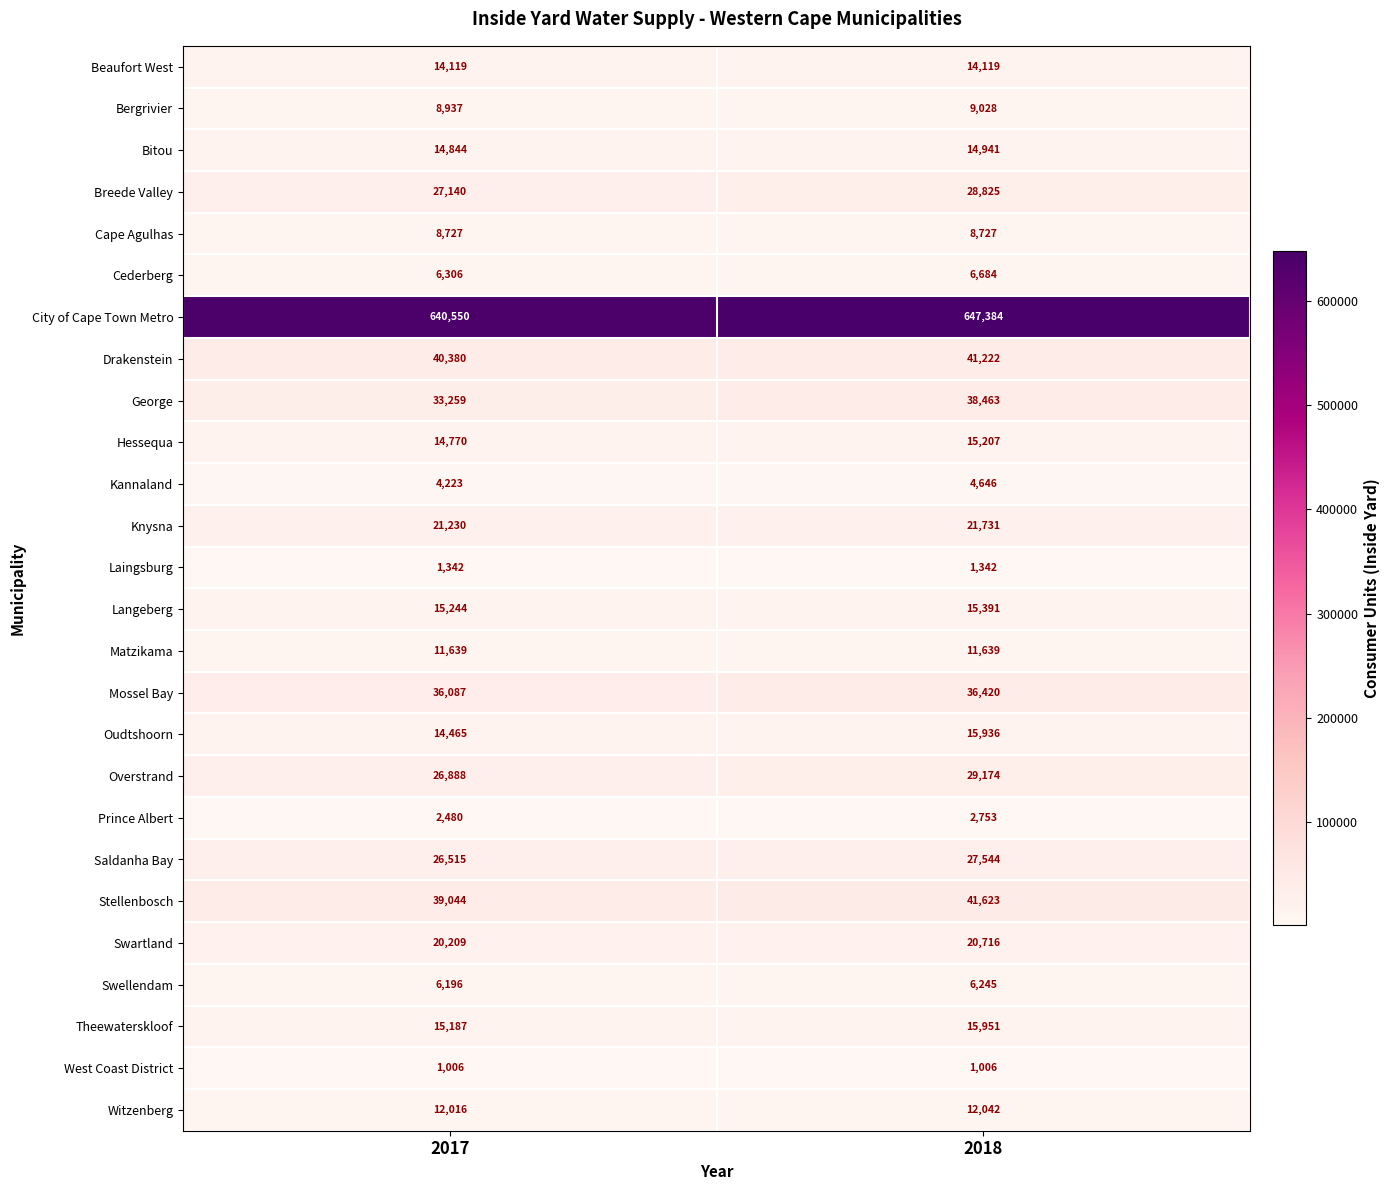

Between 2017 and 2018, which series saw the biggest shift?

City of Cape Town Metro